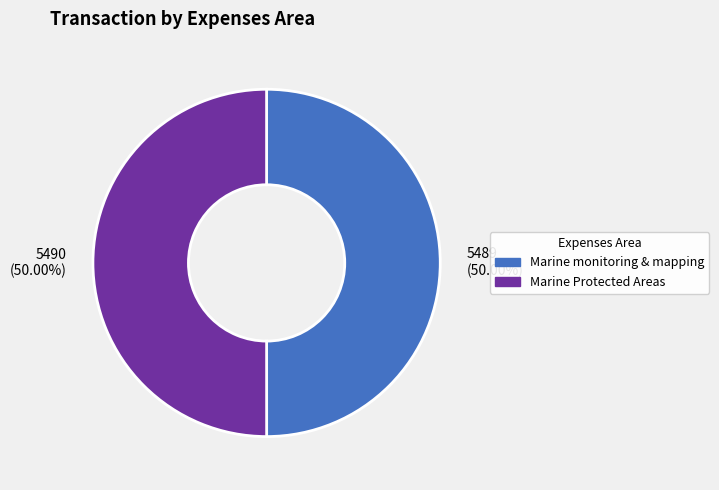

Approximately how many times larger is the value at 5490 (50.00%) compared to 5489 (50.00%)?

1.0